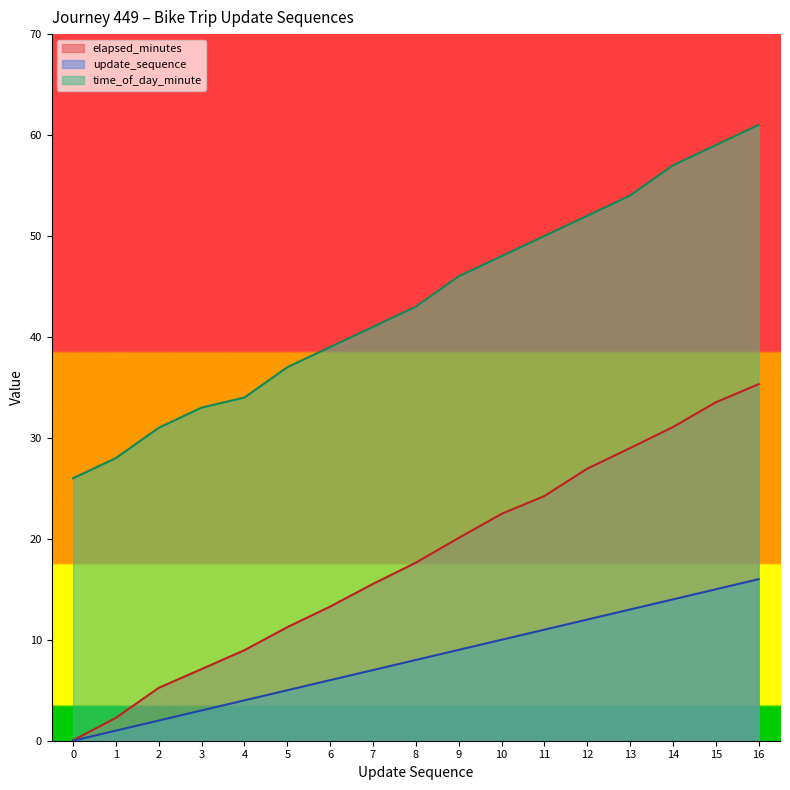

What is the value of the update_sequence point at the 12th from the left?

11.0